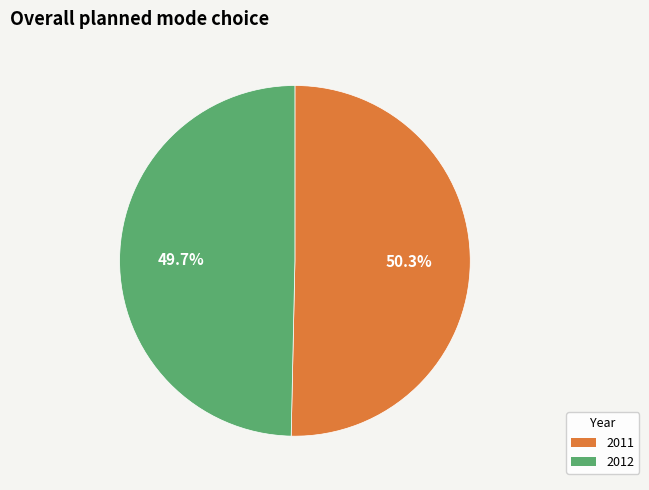

Which category has the smallest portion of the pie?

2012